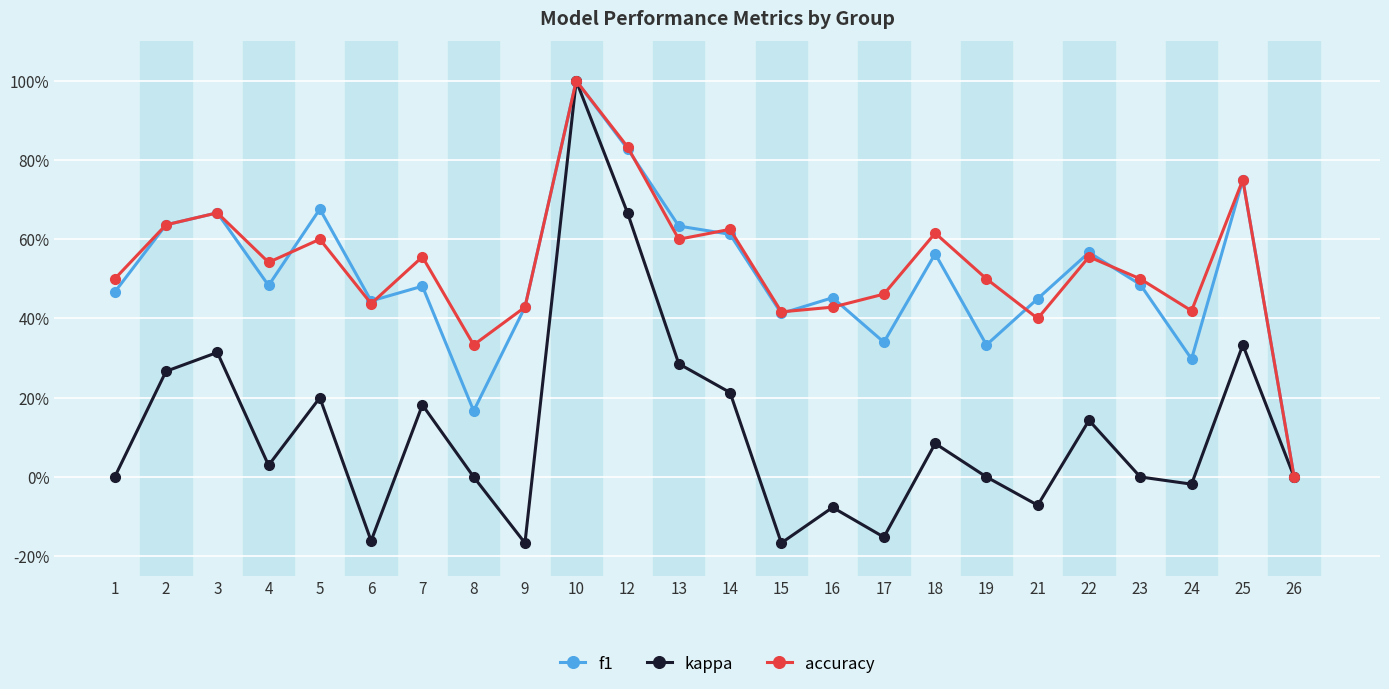

What is the total value across all series at 9?

0.7